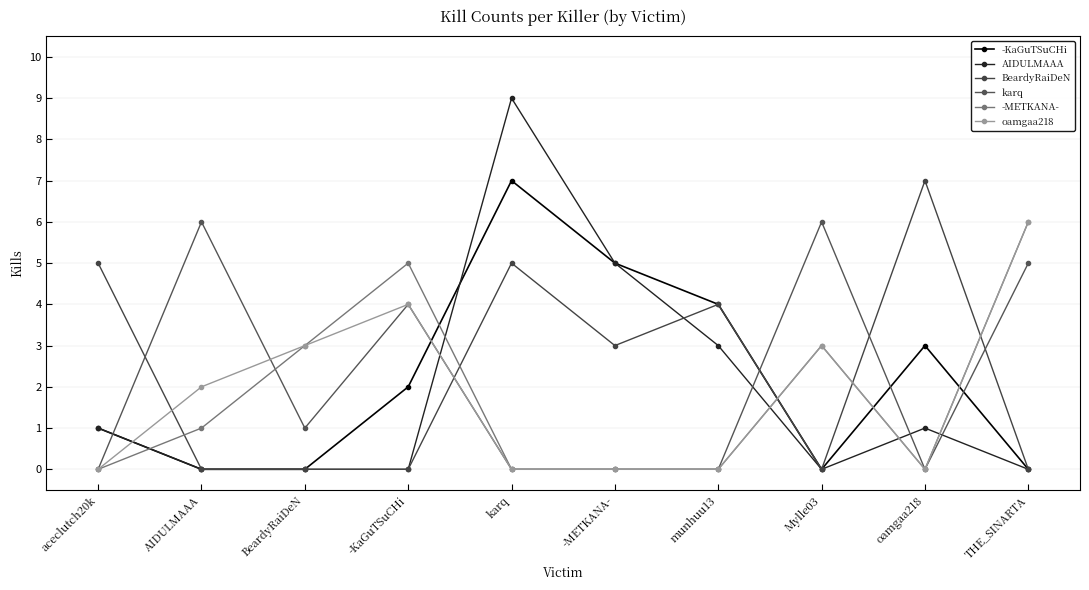

True or false: AIDULMAAA and -KaGuTSuCHi cross at least once.

True